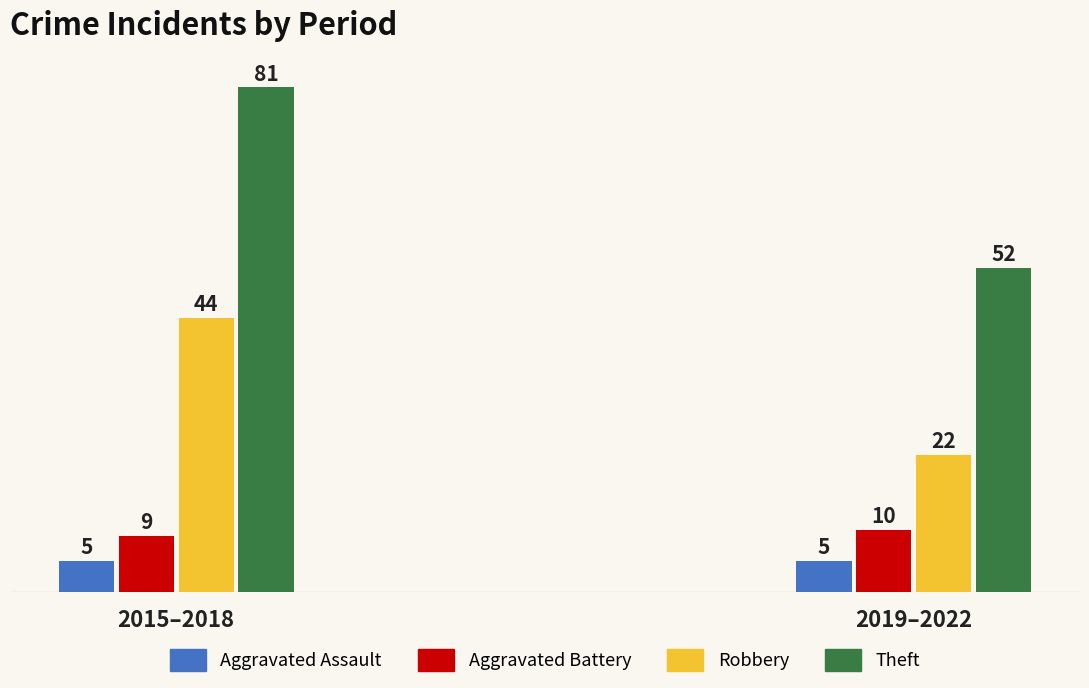

What is the minimum value shown in the chart?

5